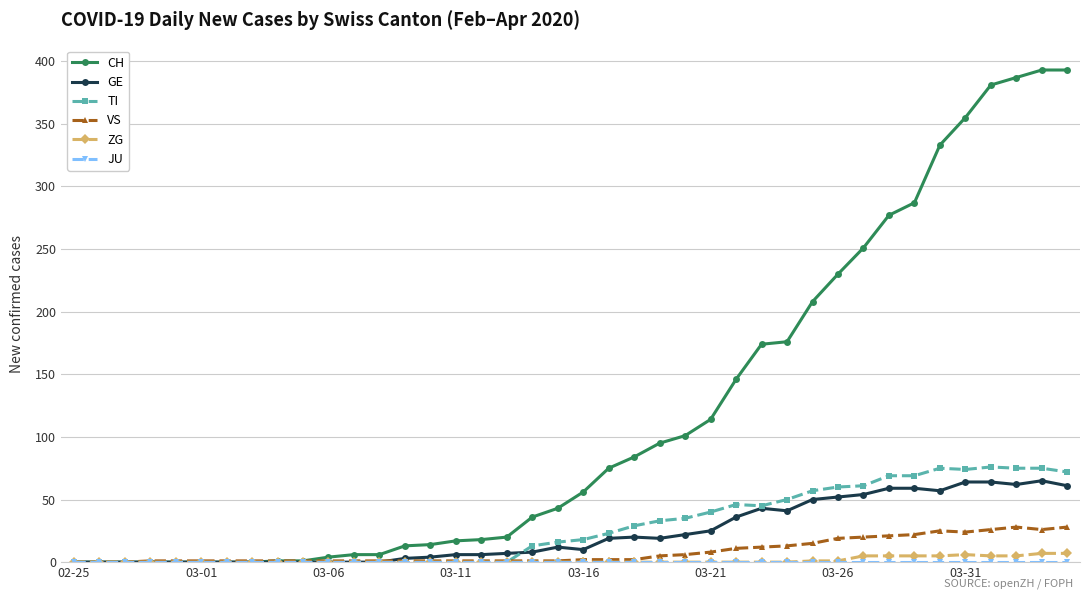

Which series has the widest spread of values?

CH